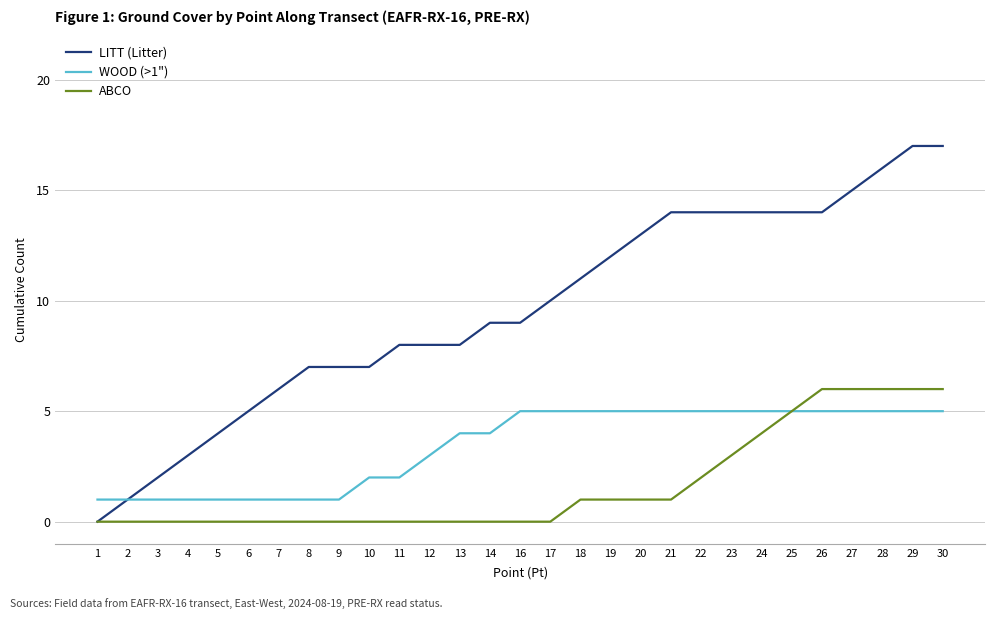

Rank the series at 27 from highest to lowest value.

LITT (Litter), ABCO, WOOD (>1")